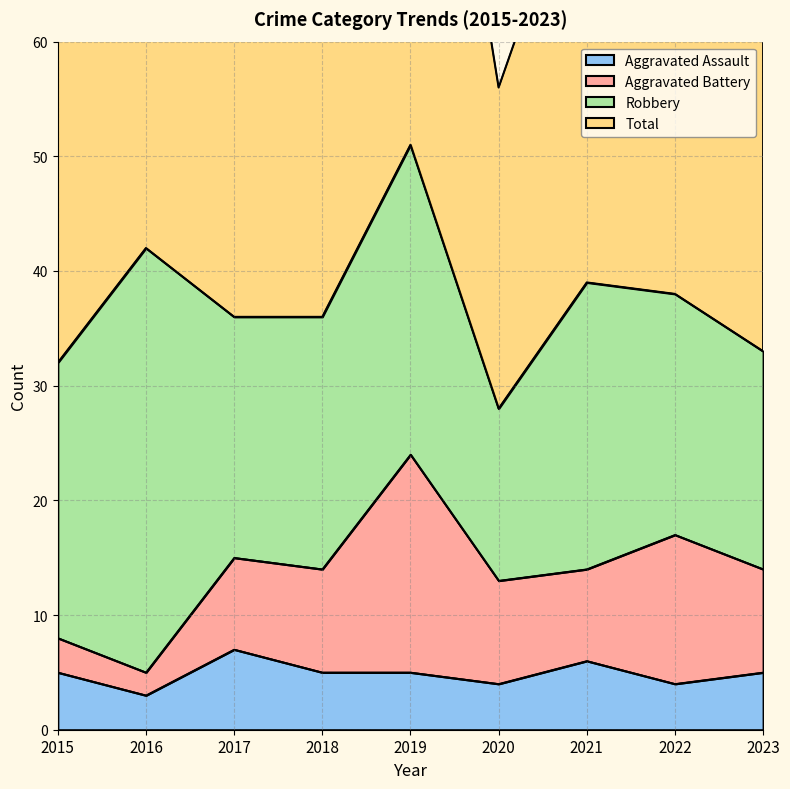

Where is Total nearest to the value 80?

2021